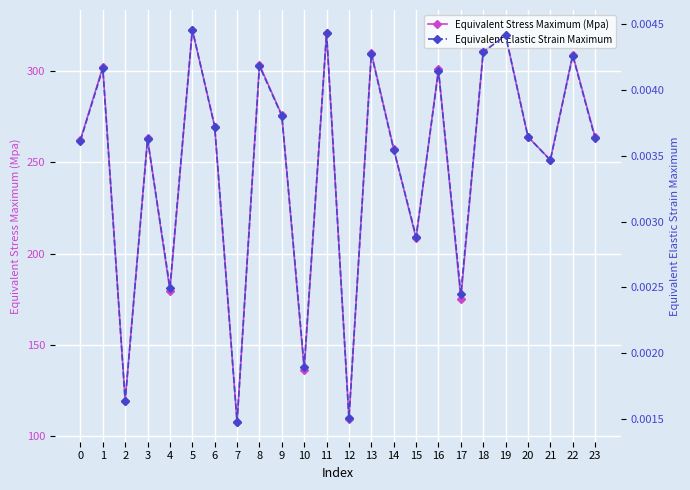

True or false: Equivalent Stress Maximum (Mpa) and Equivalent Elastic Strain Maximum cross at least once.

False